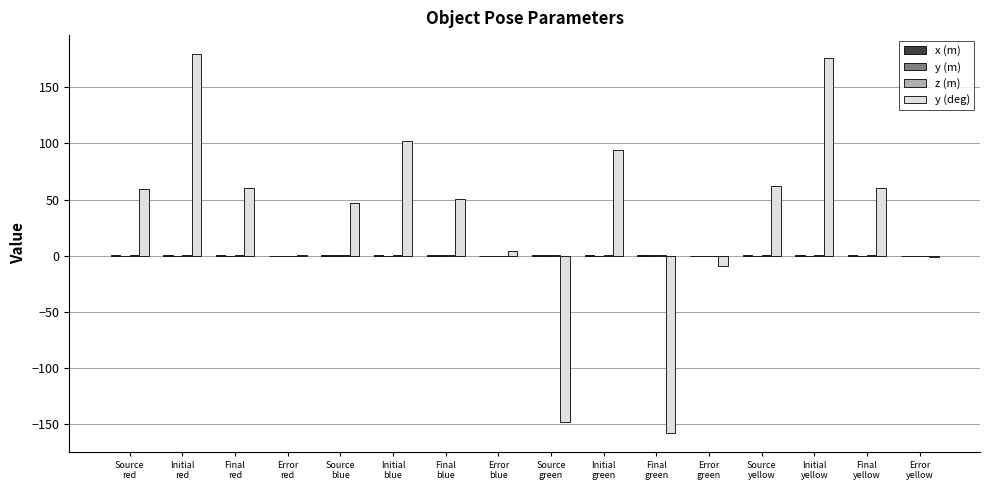

Count the number of data series in this chart.

4